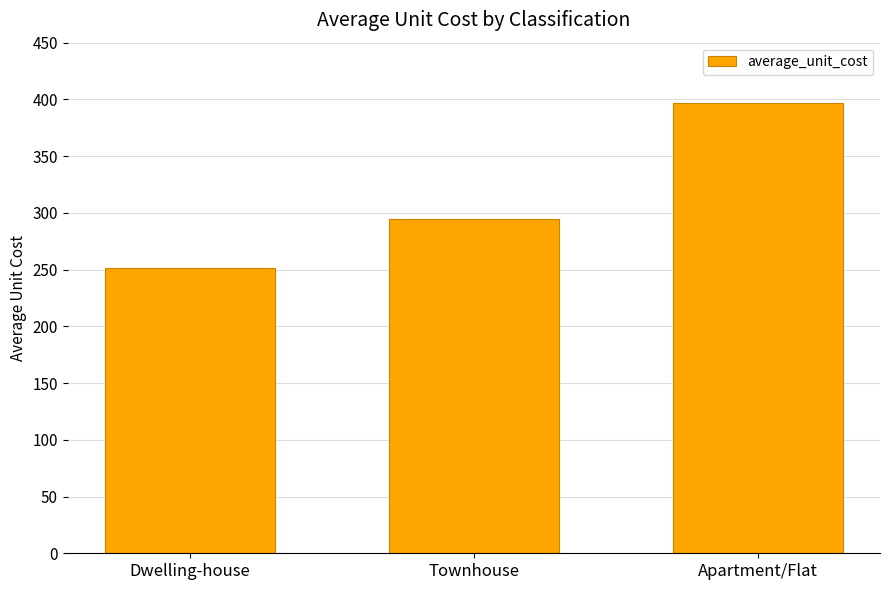

At which category does the chart reach its minimum across all series?

Dwelling-house